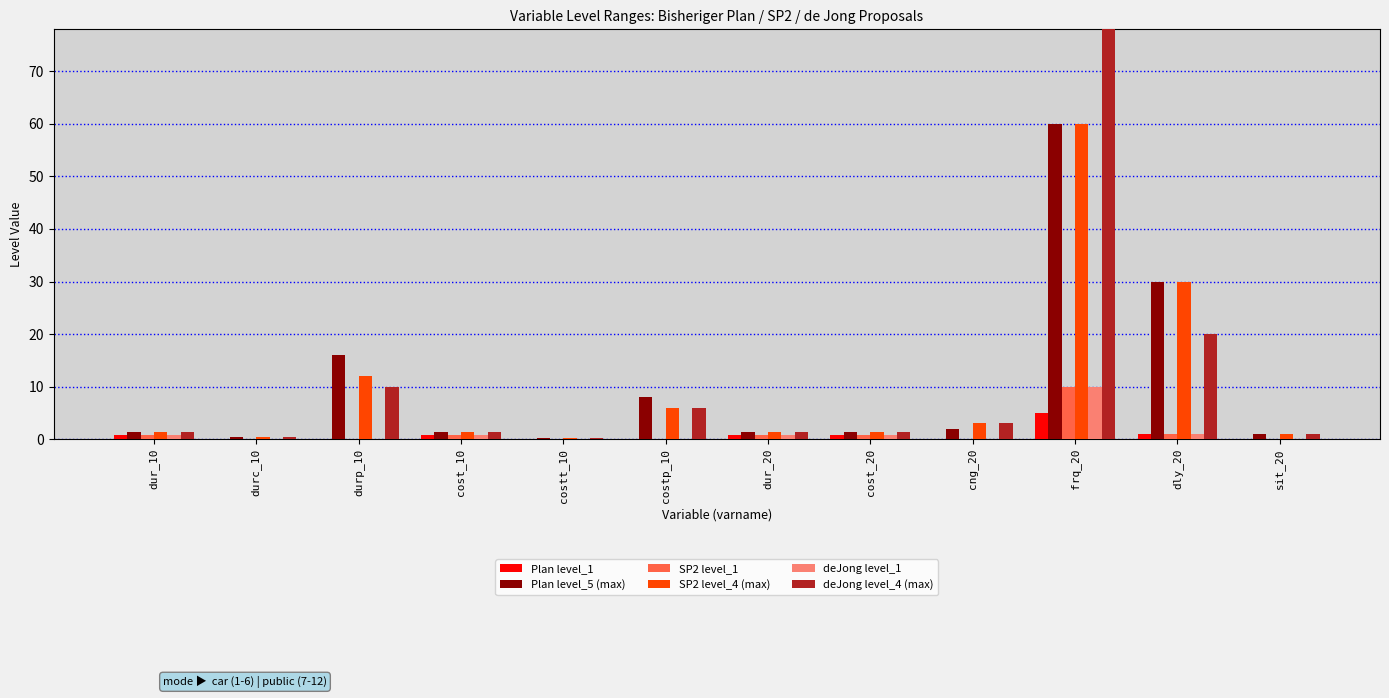

At which category does the chart reach its peak across all series?

frq_20